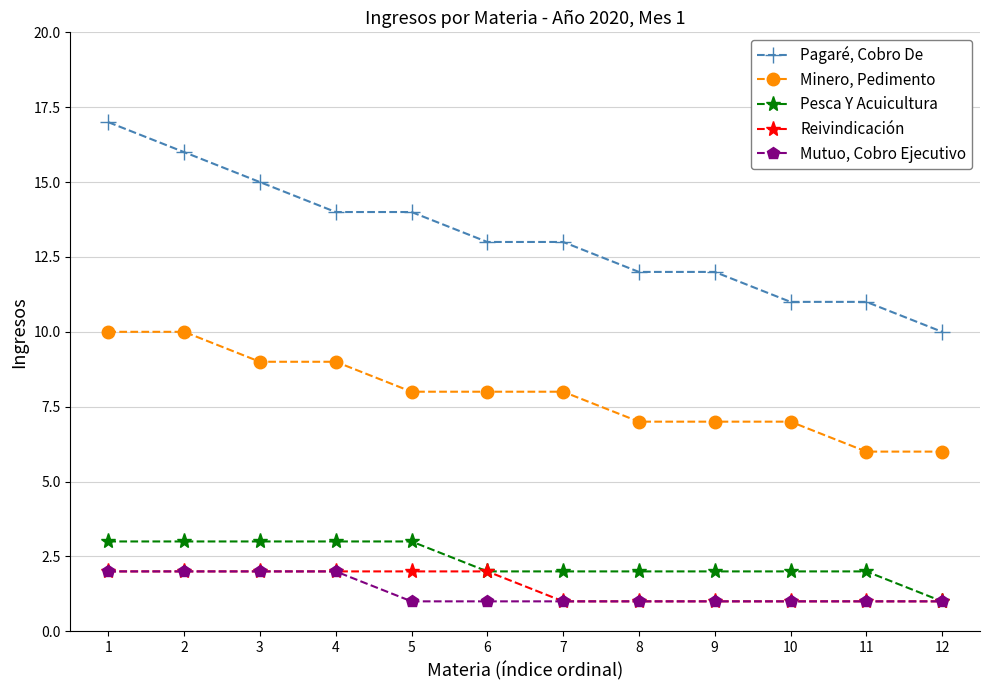

What is the total value across all series at 3?

31